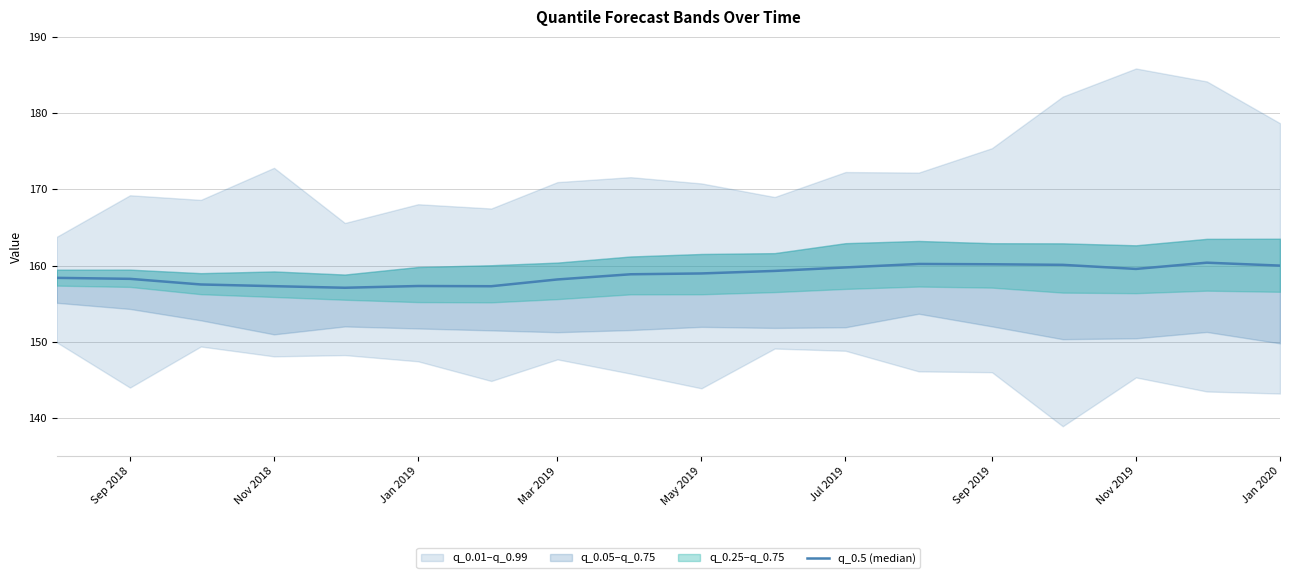

Does the chart have visible grid lines?

Yes